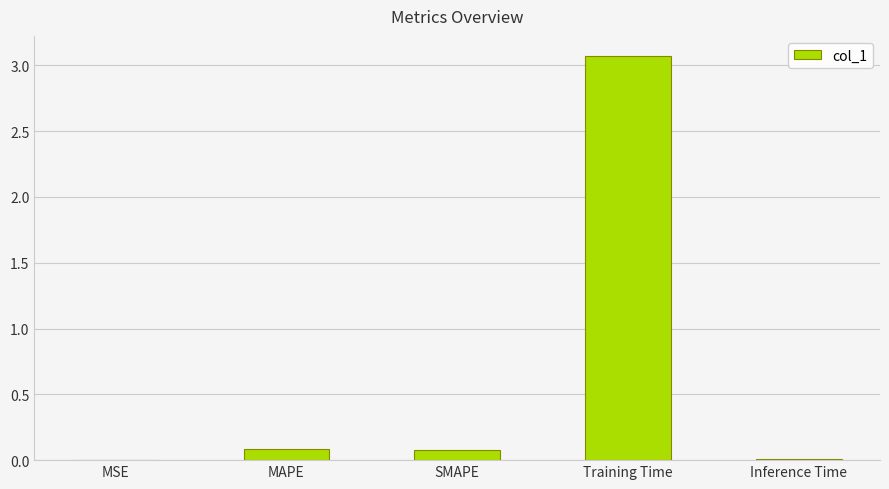

What is the sum of all values?

3.2